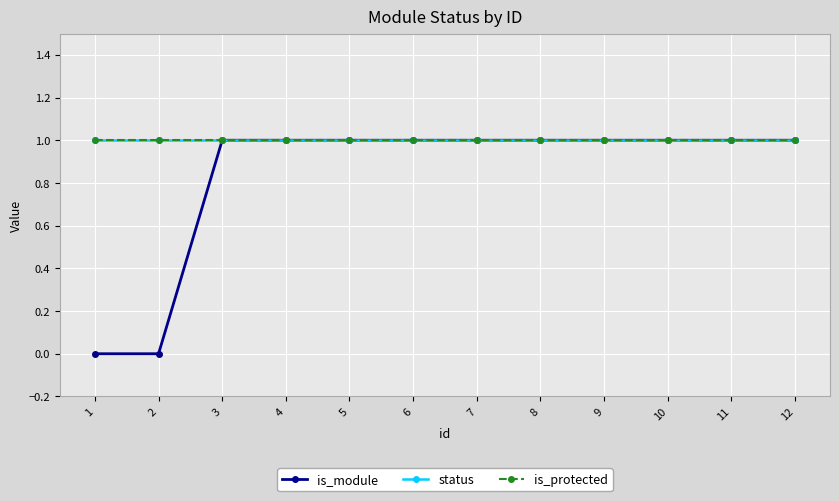

At how many categories does at least one series exceed 0?

12